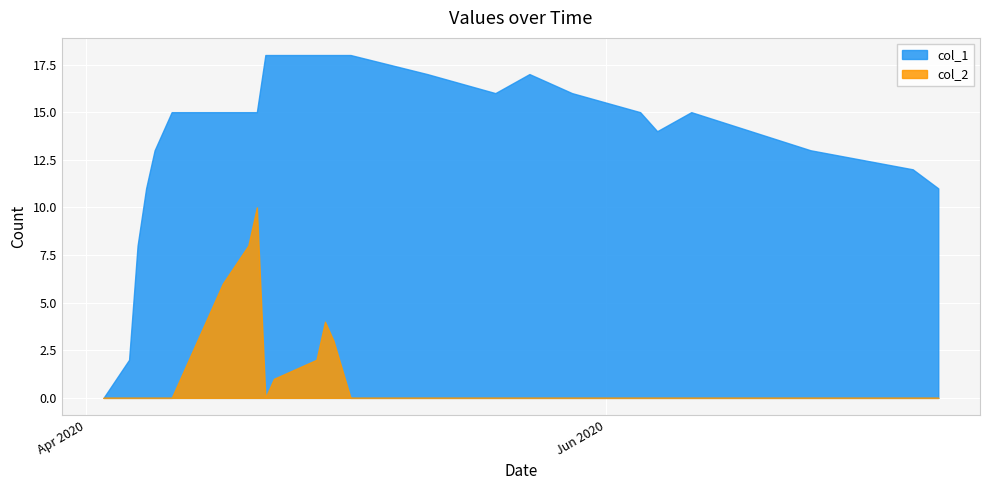

Which series has the largest total across all categories?

col_1